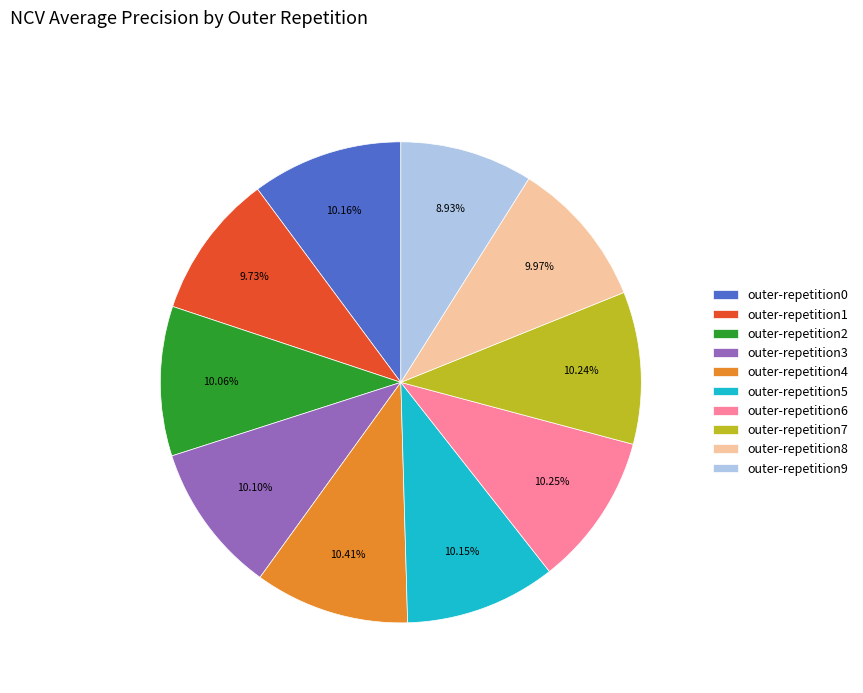

Between outer-repetition7 and outer-repetition1, which is larger?

outer-repetition7